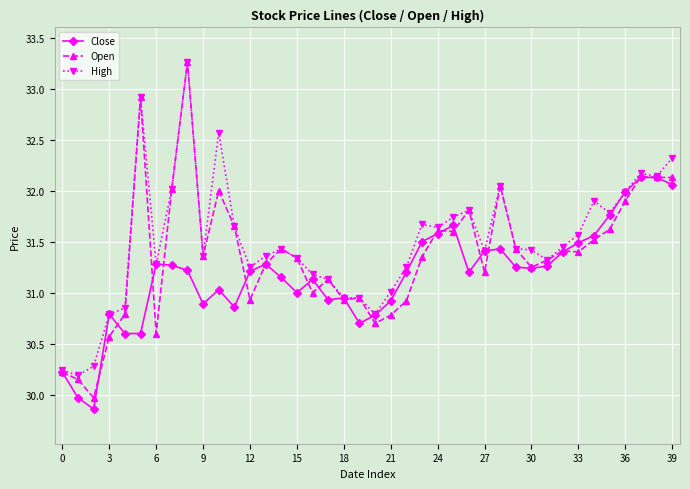

True or false: Close has more than 2 points higher than both neighbors.

True